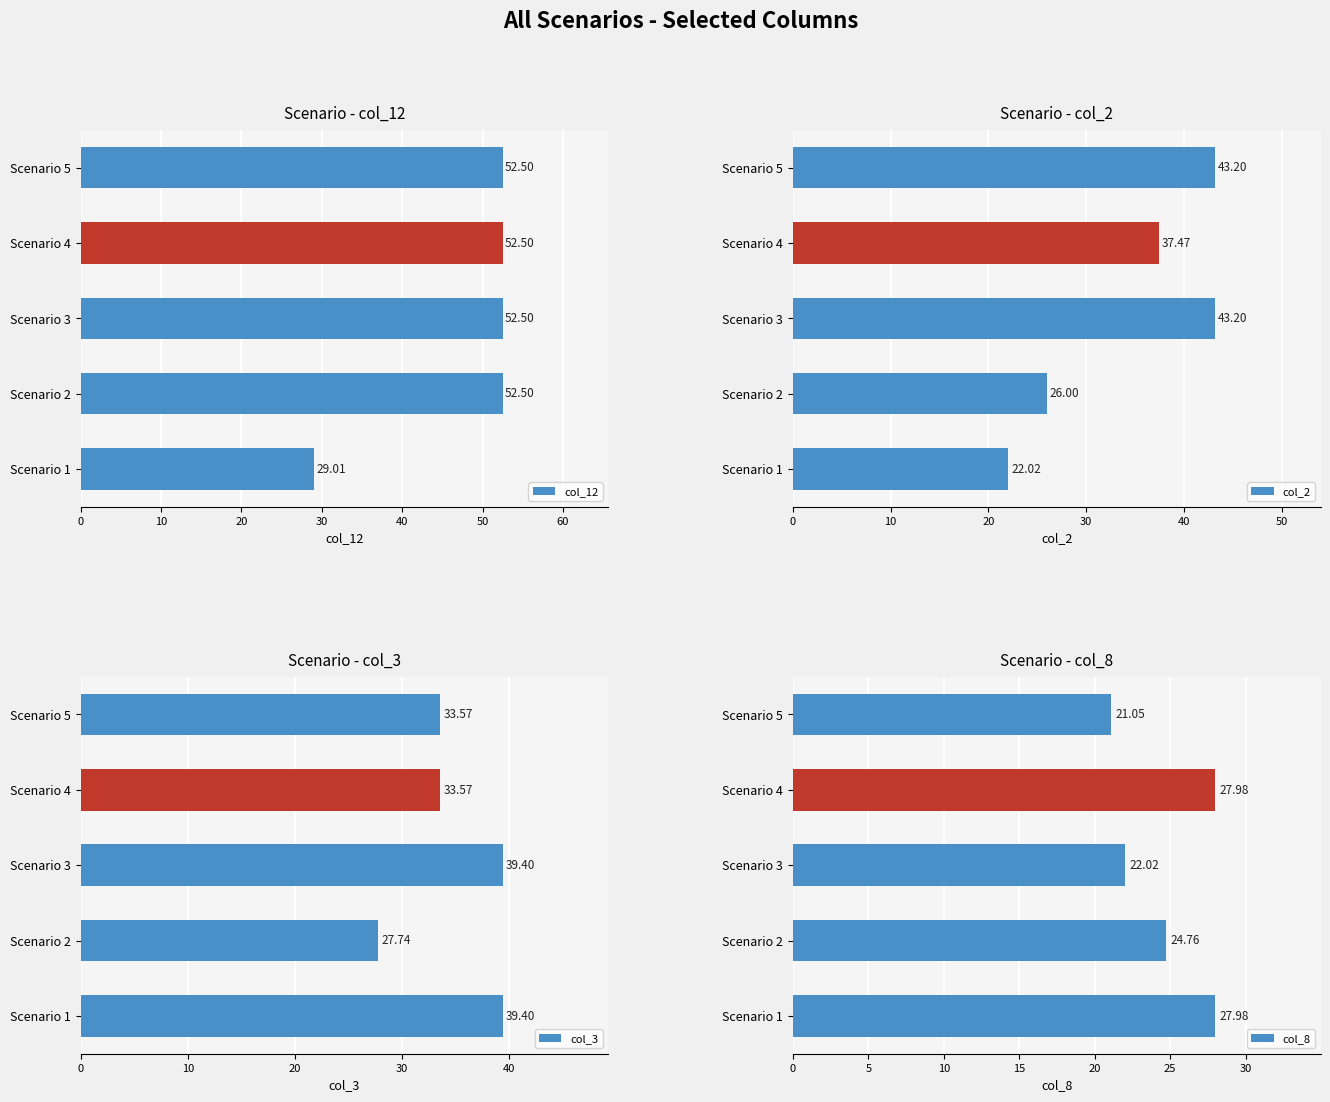

What is the value of the col_2 bar at the 5th from the left?

43.2